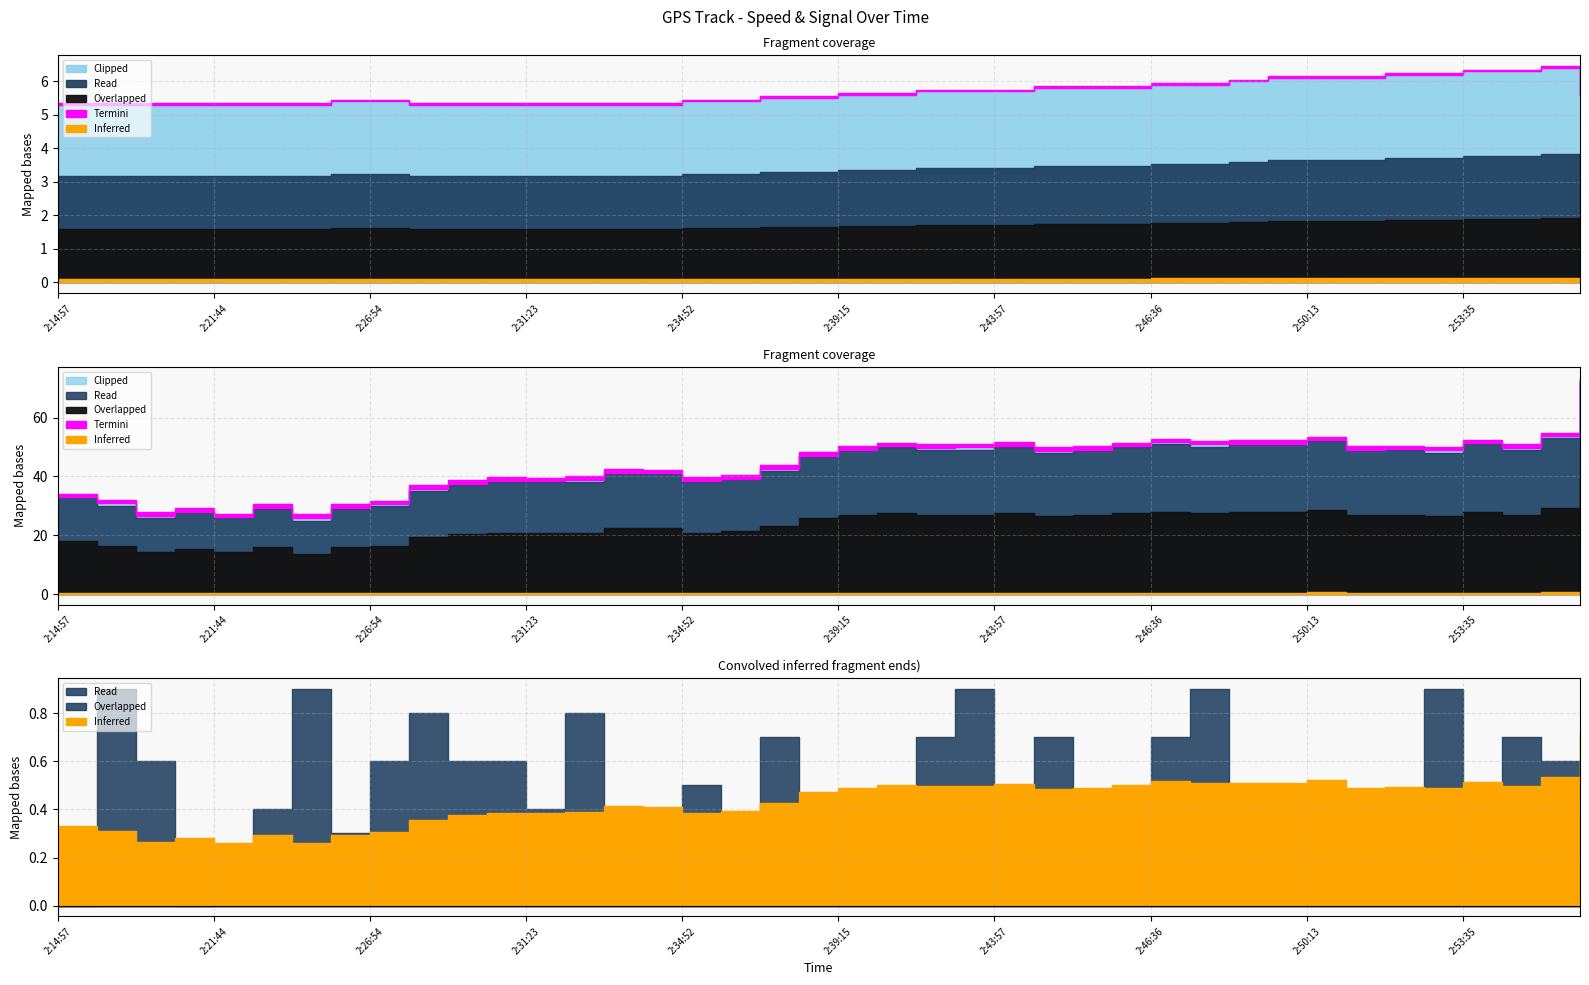

At how many categories does at least one series exceed 6?

40